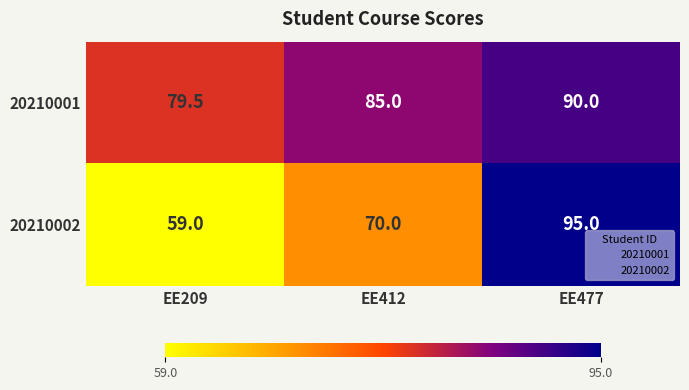

How many 20210002 values are between 59 and 95?

3